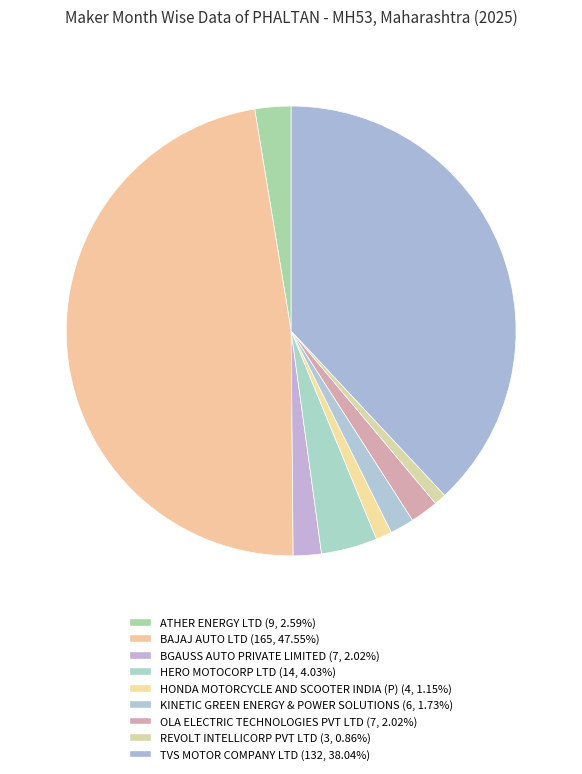

How many segments does this pie chart have?

9